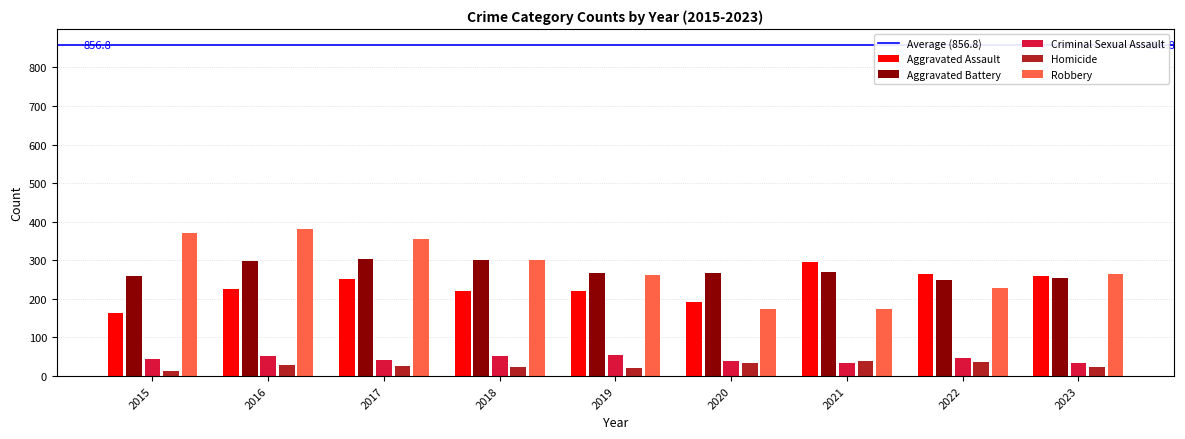

Is the value of Aggravated Assault at 2018 greater than the value of Criminal Sexual Assault at 2022?

Yes